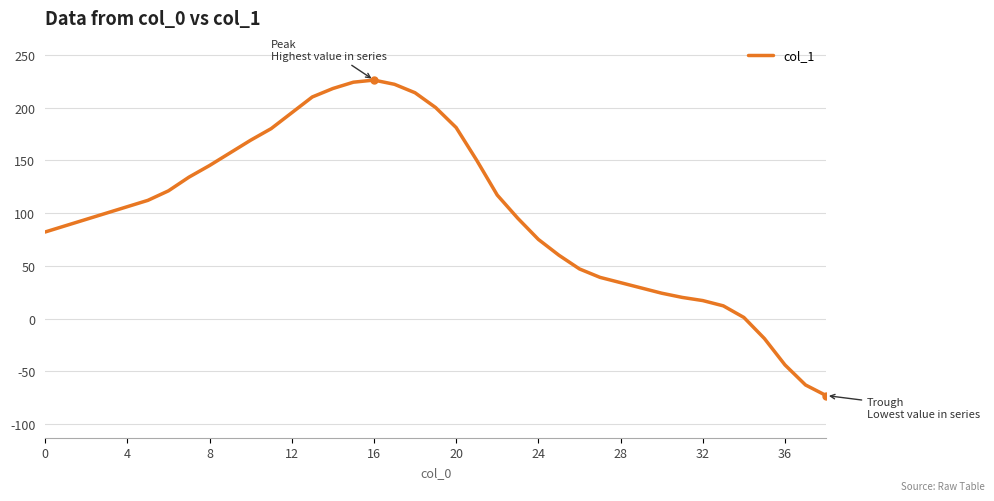

What is the difference between the maximum and minimum values?

299